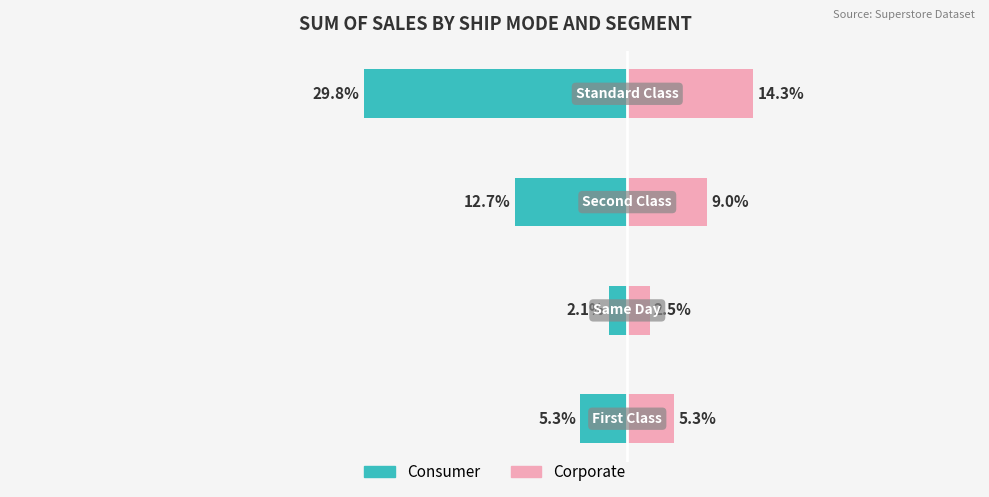

At how many categories does at least one series exceed -22?

4